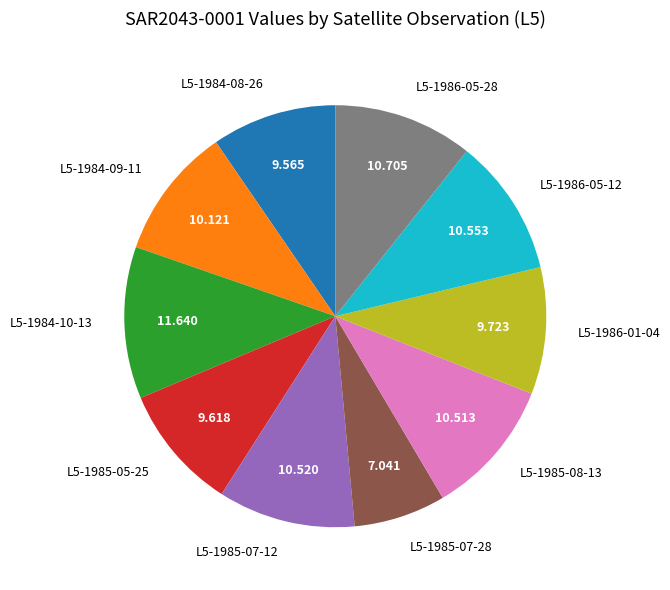

Count the number of slices in the pie.

10